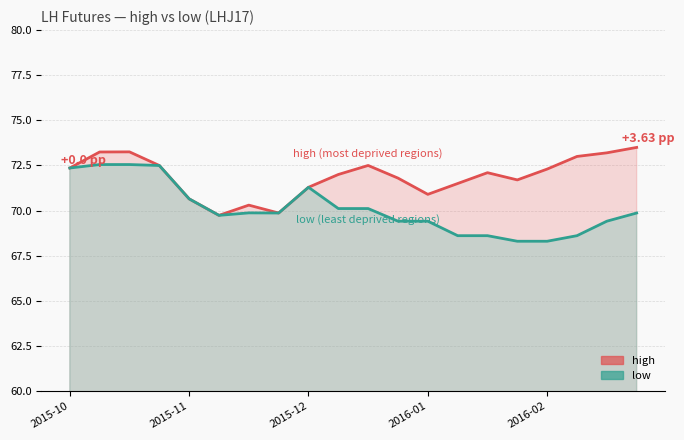

How many series are shown in this chart?

2